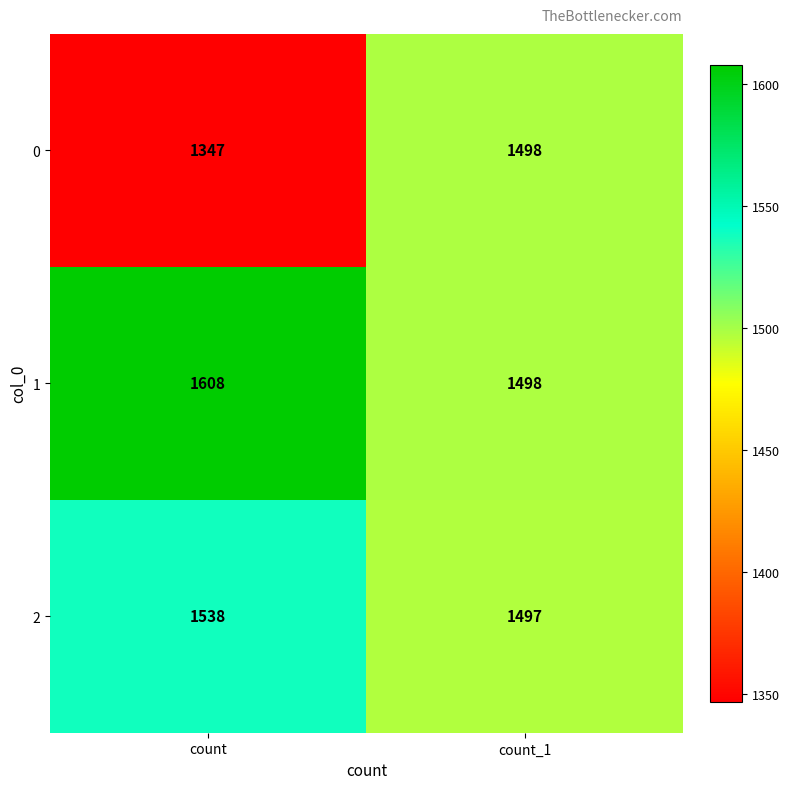

True or false: 2 has a value of 1497 at count_1.

True